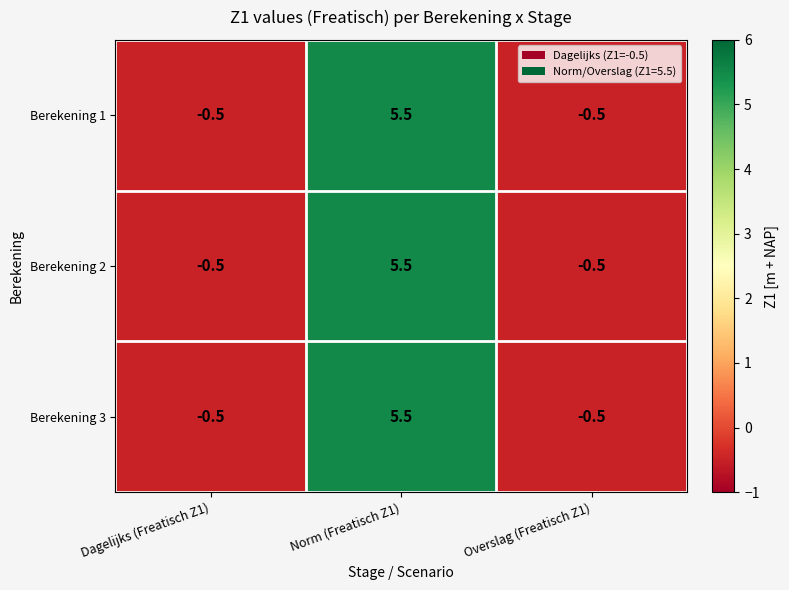

The value of Berekening 1 at Norm (Freatisch Z1) is 8.3. True or false?

False